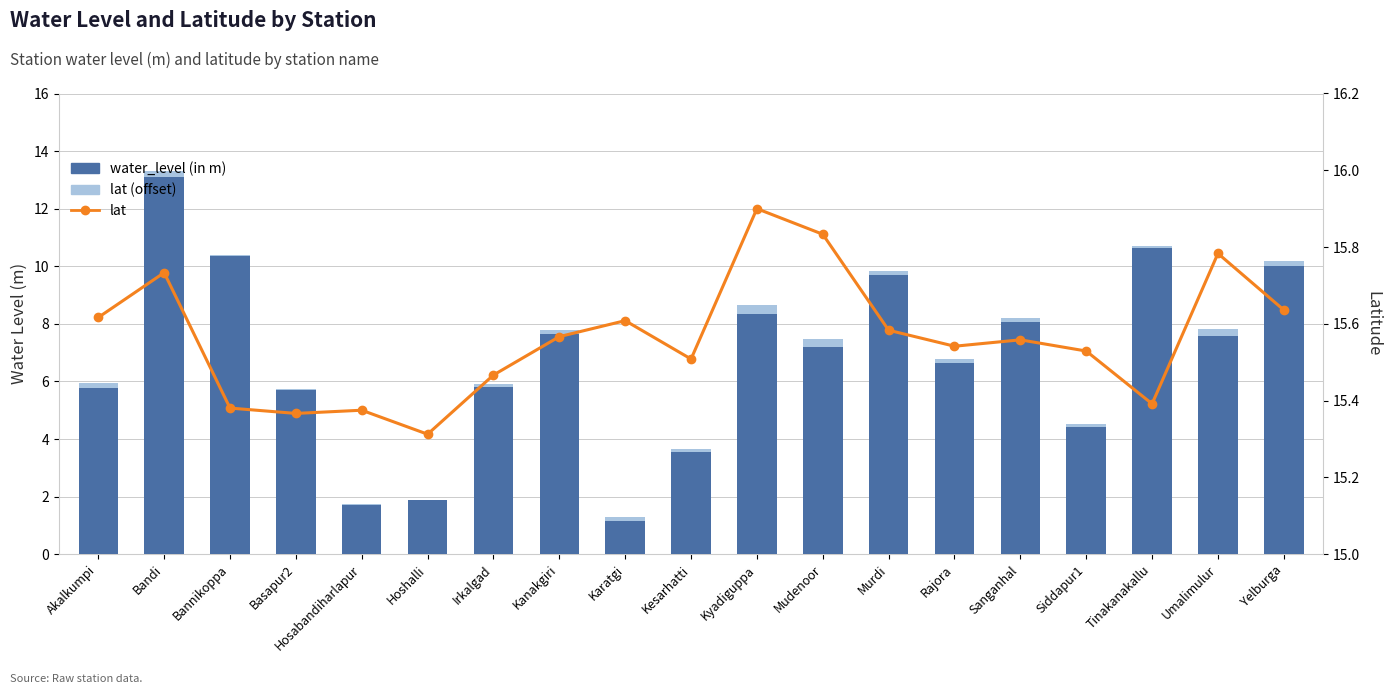

How many series are shown in this chart?

3